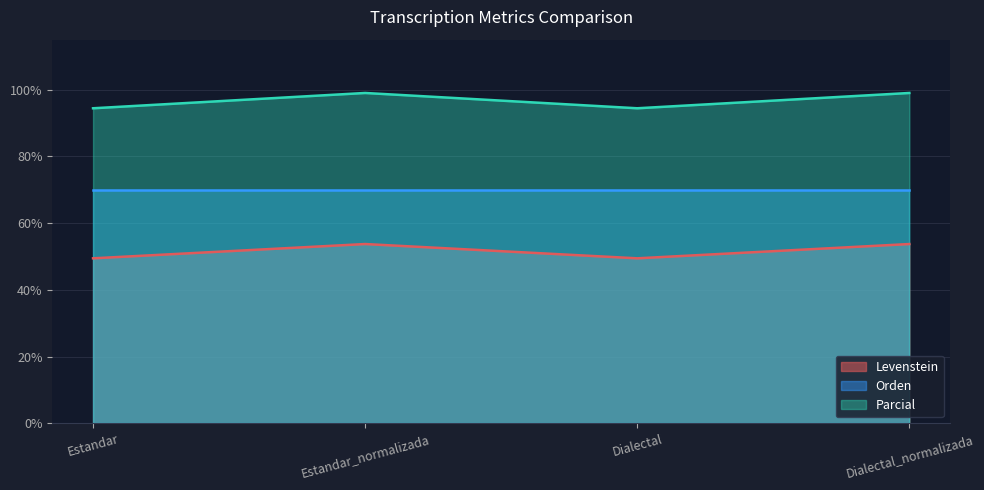

Rank the categories by Parcial value from highest to lowest.

Estandar_normalizada, Dialectal_normalizada, Estandar, Dialectal